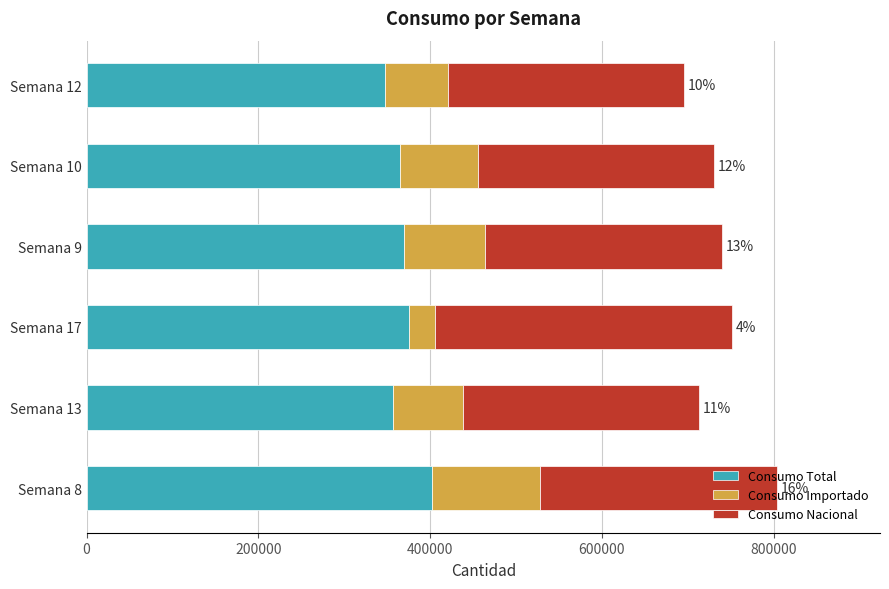

What is the difference between the maximum and minimum values in the Consumo Total series?

53997.6